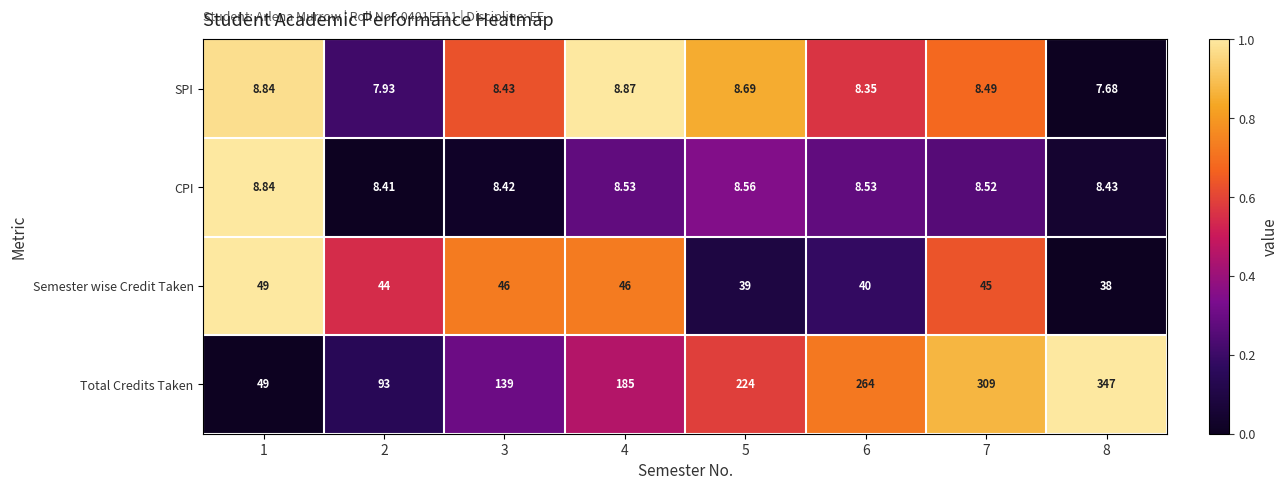

Rank the series at 2 from highest to lowest value.

Total Credits Taken, Semester wise Credit Taken, CPI, SPI